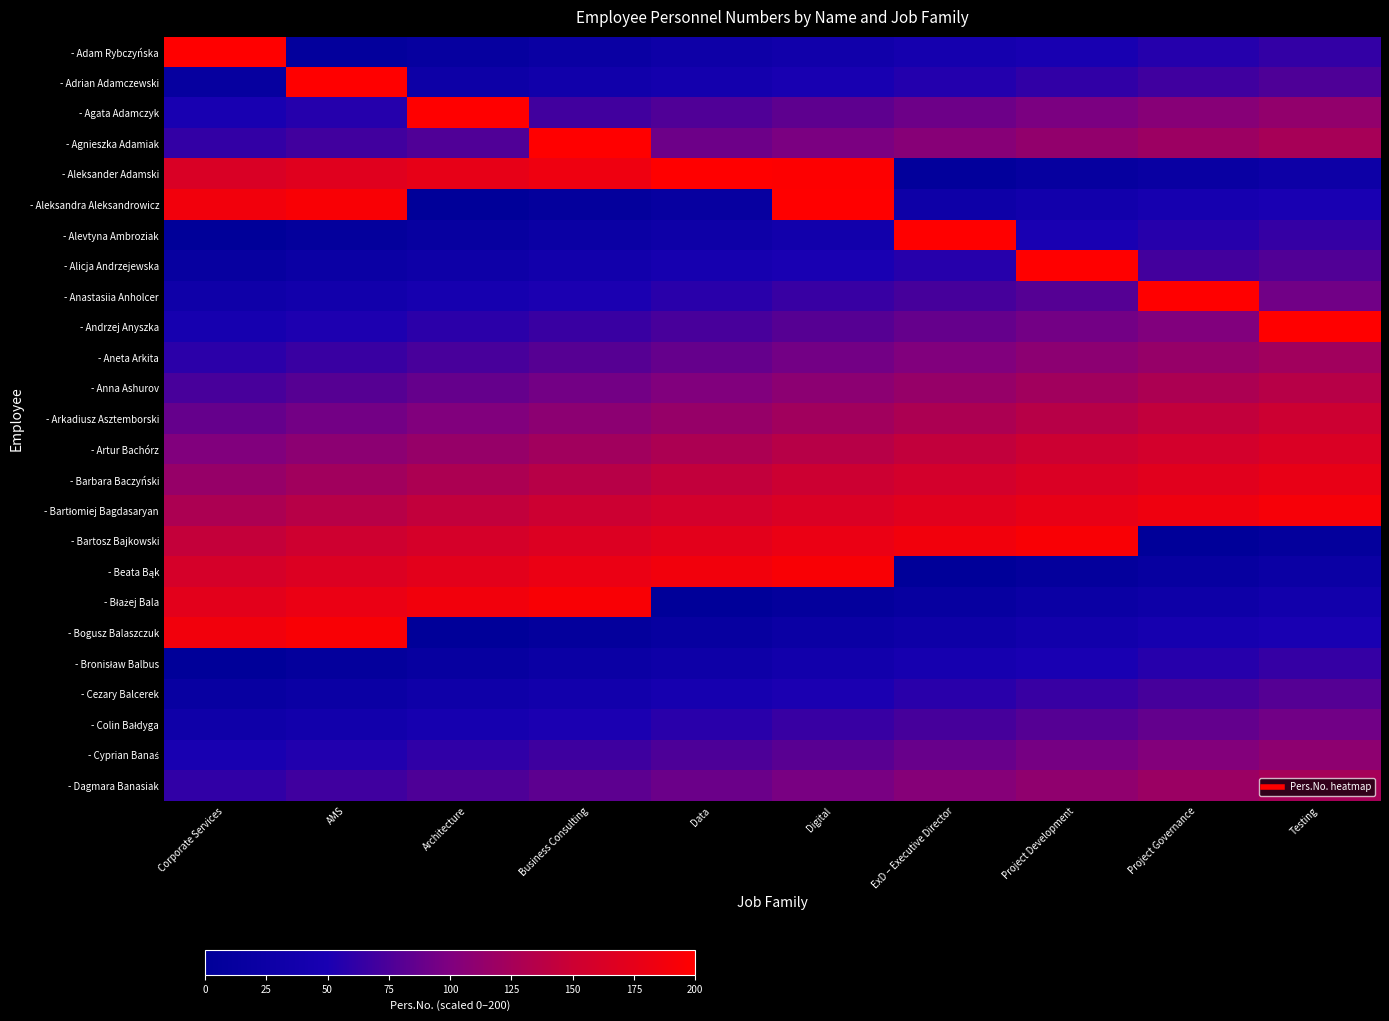

What is the maximum value shown in the chart?

600128